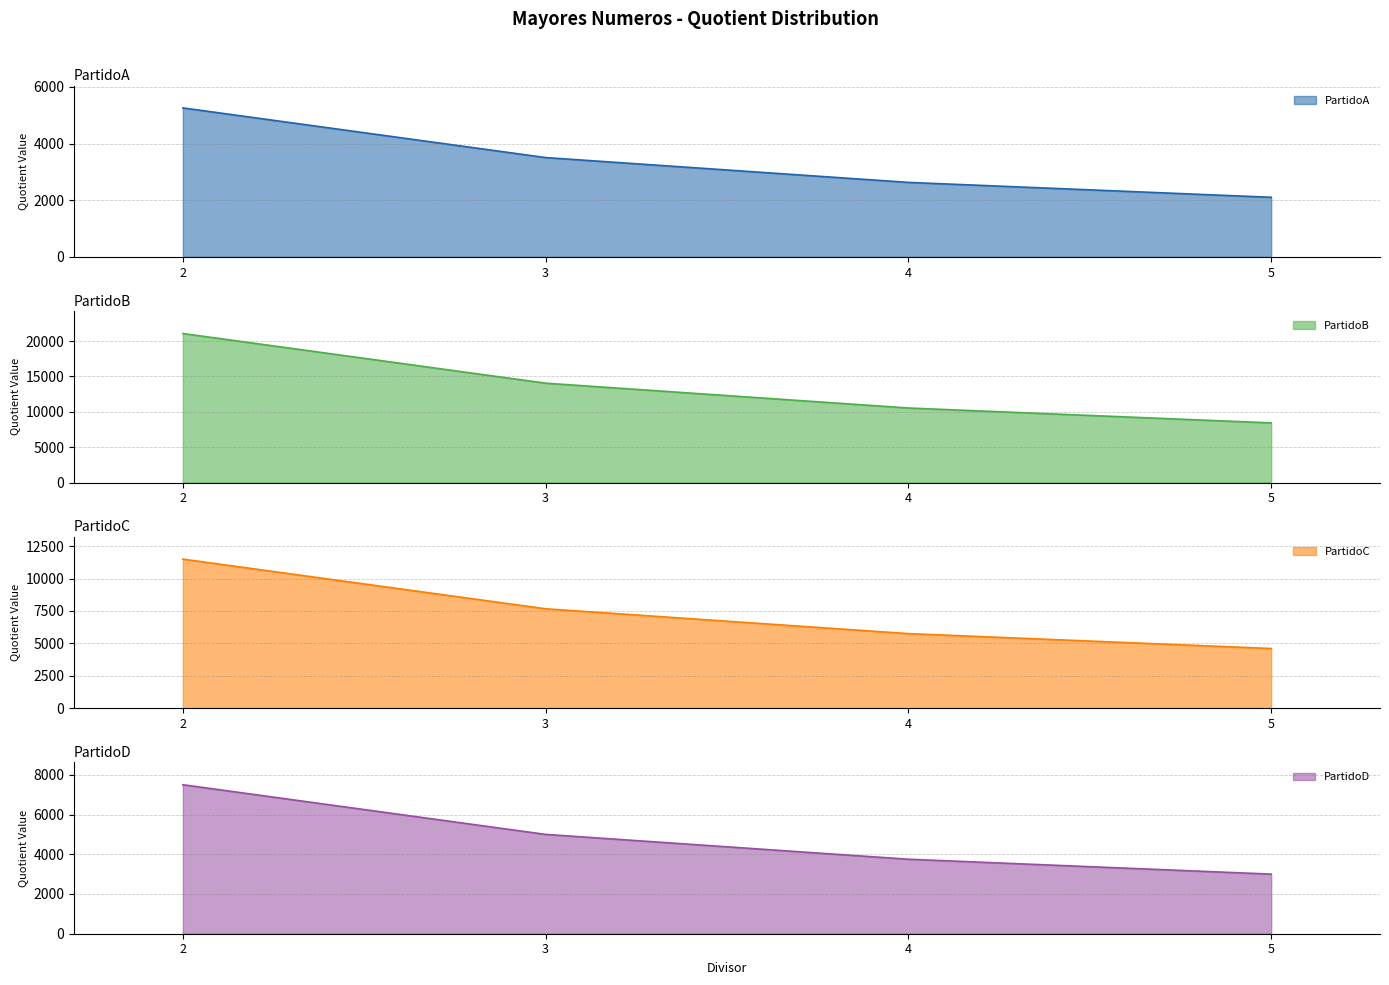

The PartidoD series shows 2906.5 at 2. True or false?

False